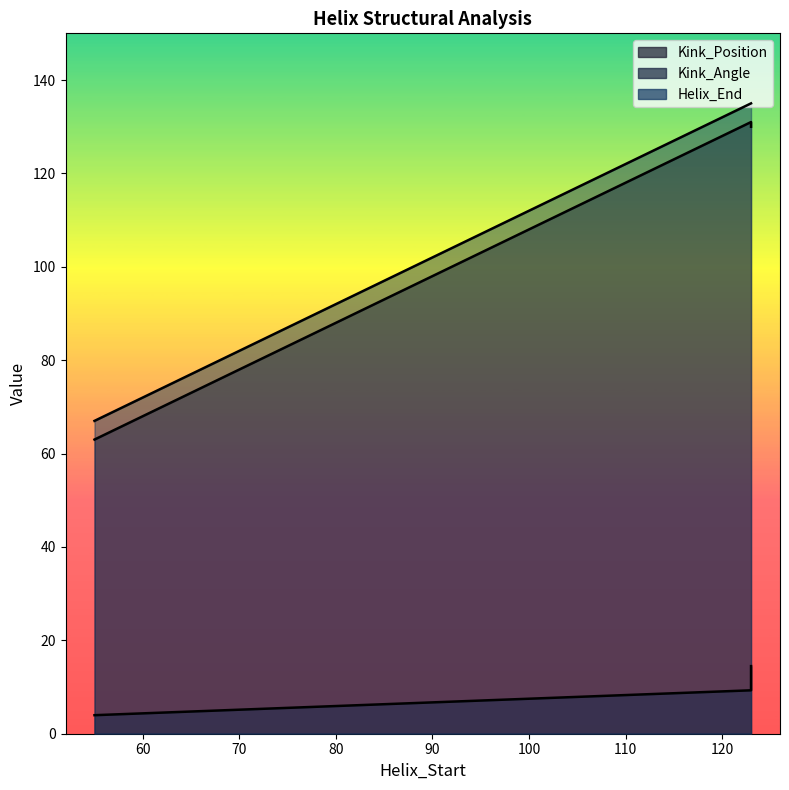

Which series has the largest total across all categories?

Helix_End